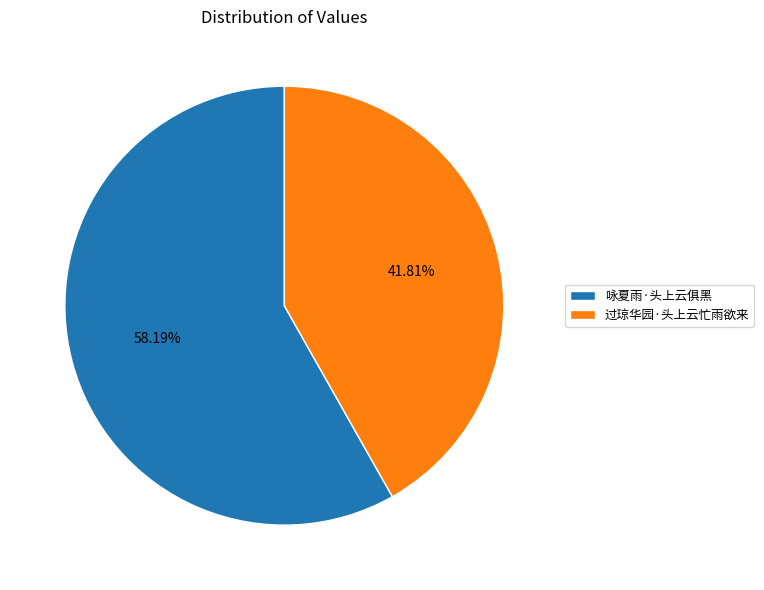

Which category has the smallest portion of the pie?

过琼华园·头上云忙雨欲来